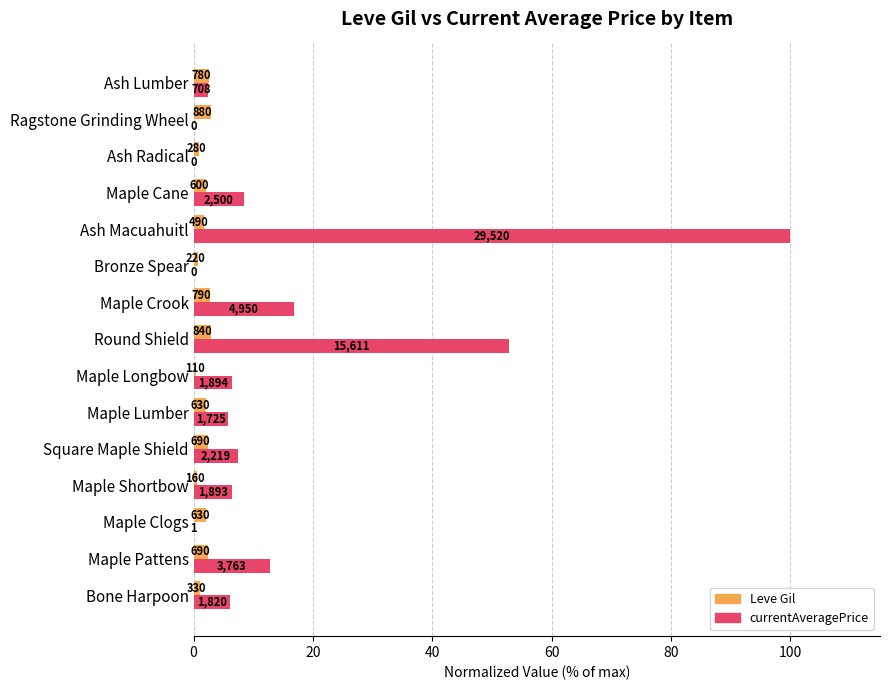

Reading left to right, extract all data points from this chart.

Leve Gil: 1.1	2.3	2.1	0.5	2.3	2.1	0.4	2.8	2.7	0.7	1.7	2.0	0.9	3.0	2.6
currentAveragePrice: 6.2	12.7	0.0	6.4	7.5	5.8	6.4	52.9	16.8	0.0	100.0	8.5	0.0	0.0	2.4